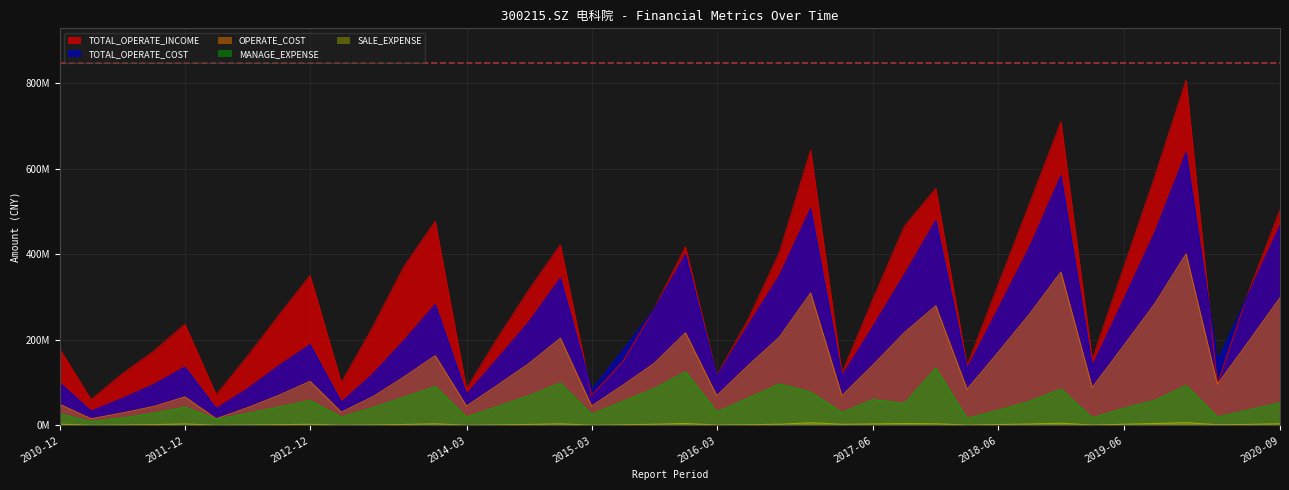

True or false: TOTAL_OPERATE_INCOME and MANAGE_EXPENSE intersect in this chart.

False